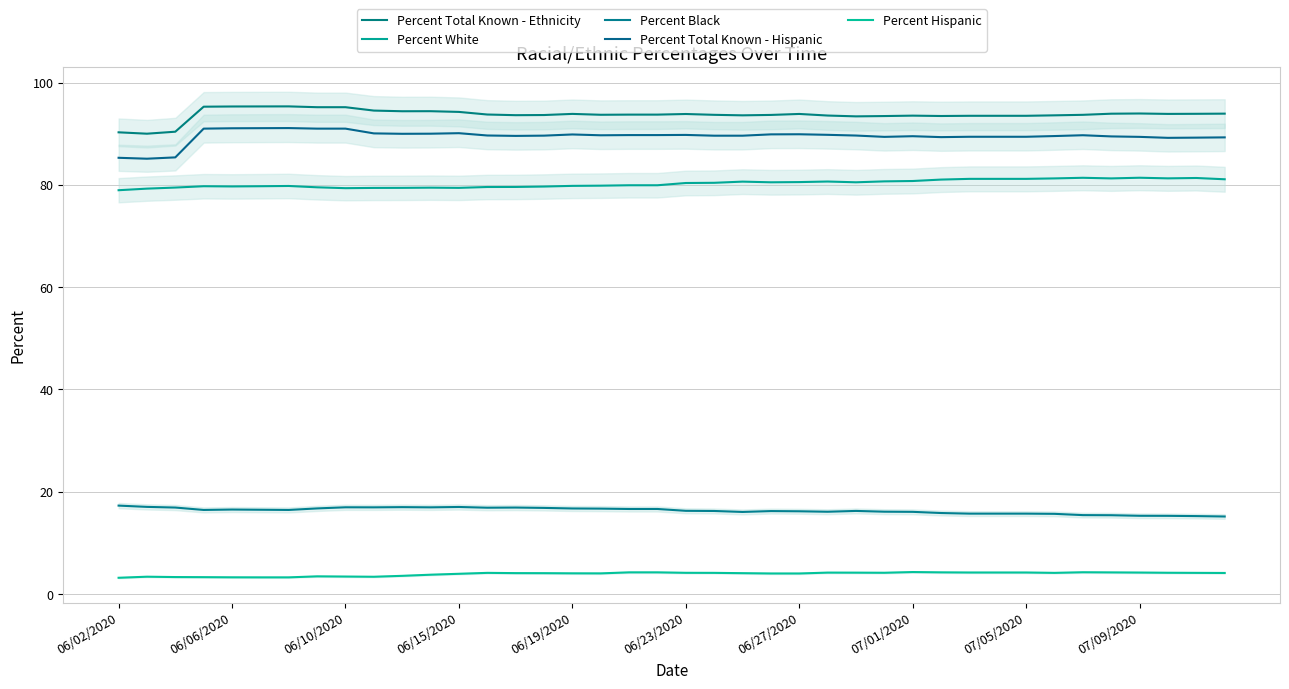

Does the chart display data point markers on the line(s)?

No